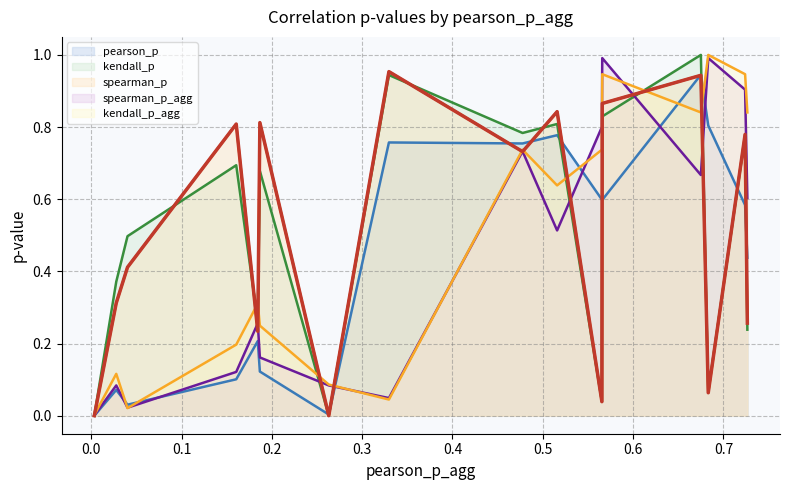

How many categories are shown in the chart?

16